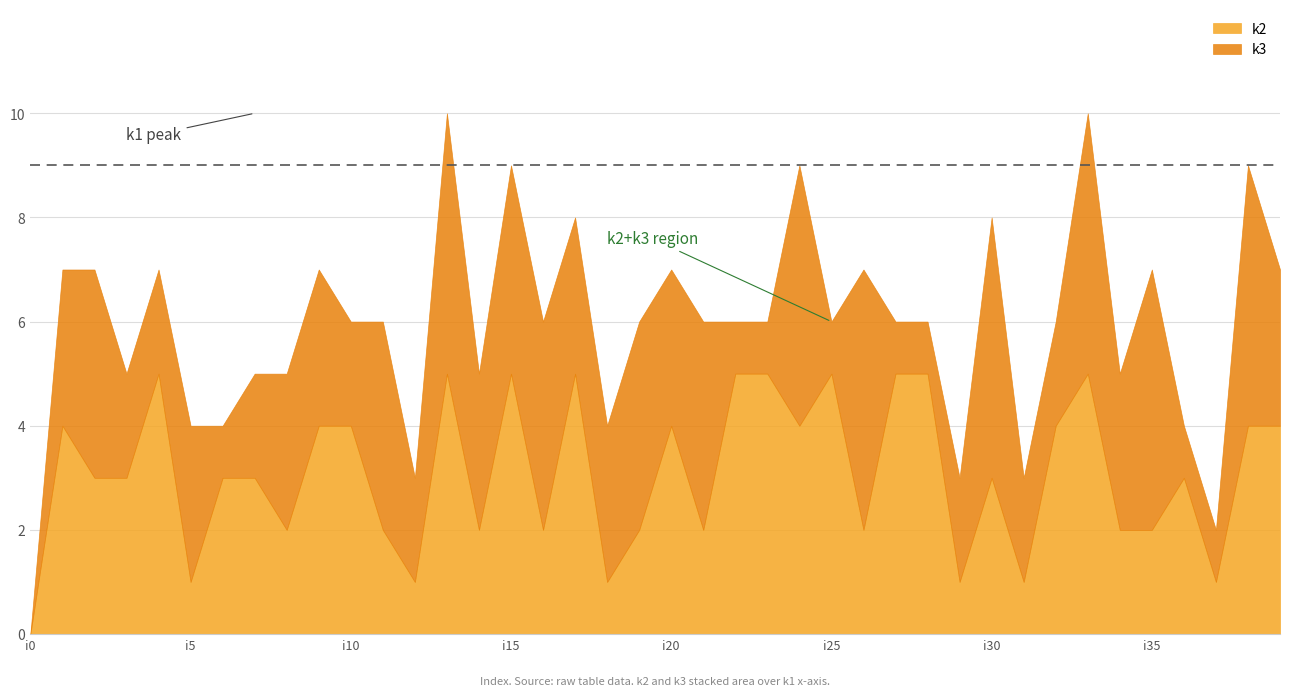

Between i19 and i35, which series saw the biggest shift?

k3